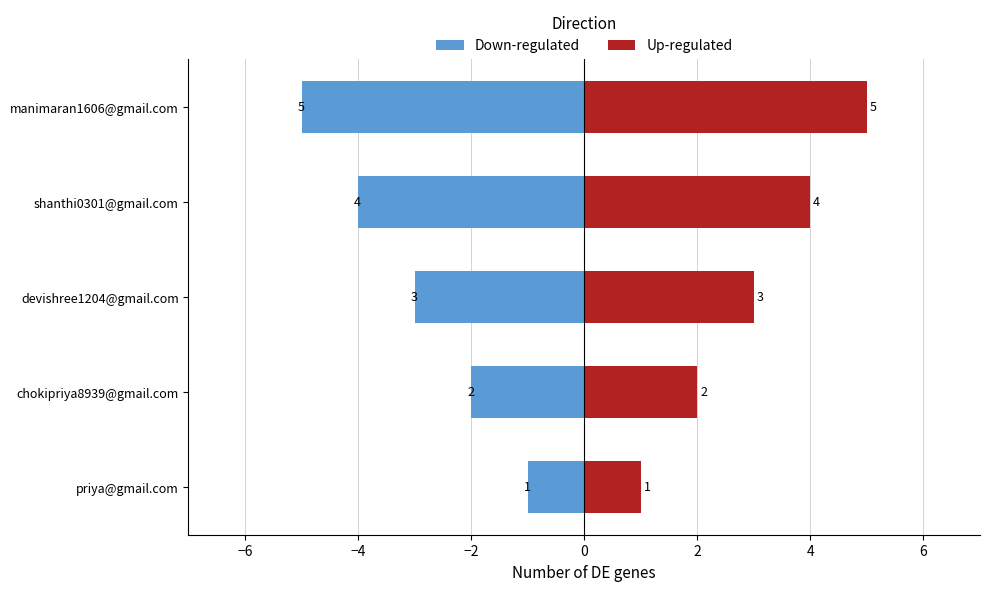

The Down-regulated series shows -1 at priya@gmail.com. True or false?

False